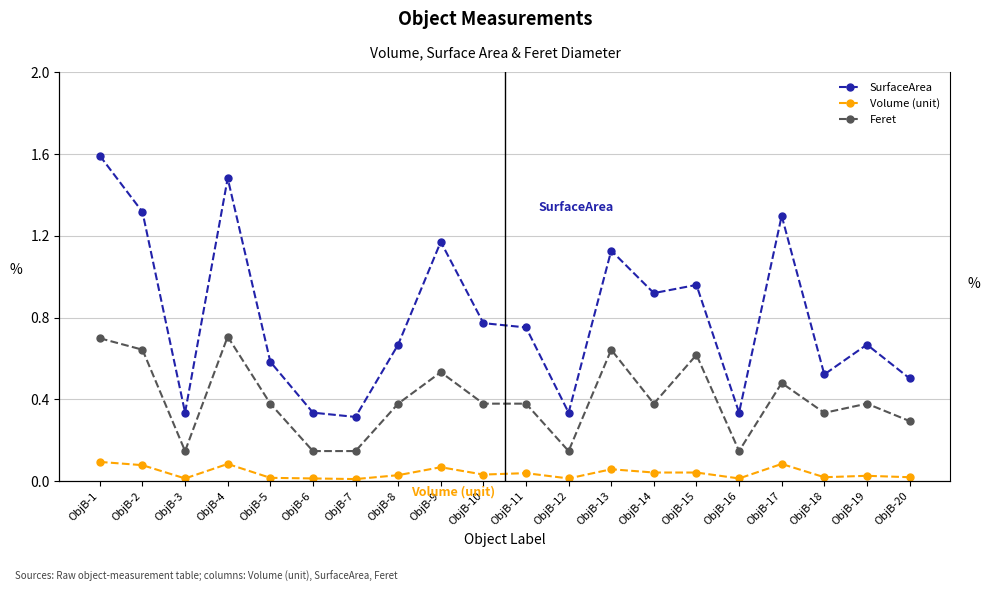

List the series in order of their overall mean, highest first.

SurfaceArea, Feret, Volume (unit)